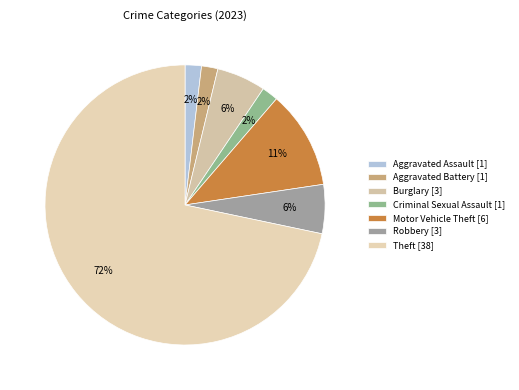

What portion of the pie excludes Burglary?

94.3%